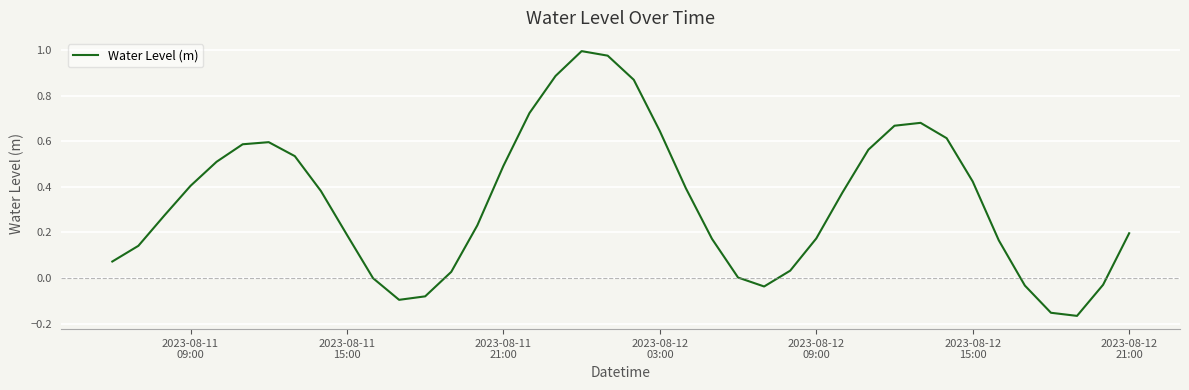

Is this an area chart (filled region under the line)?

No